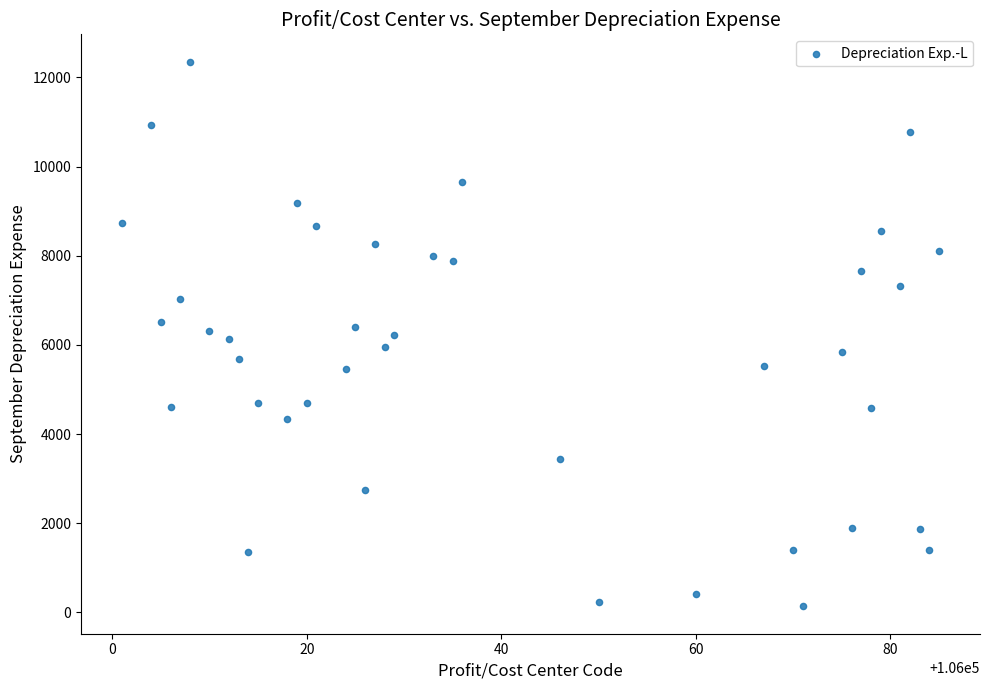

What is the range of Y values (max minus min)?

12220.1